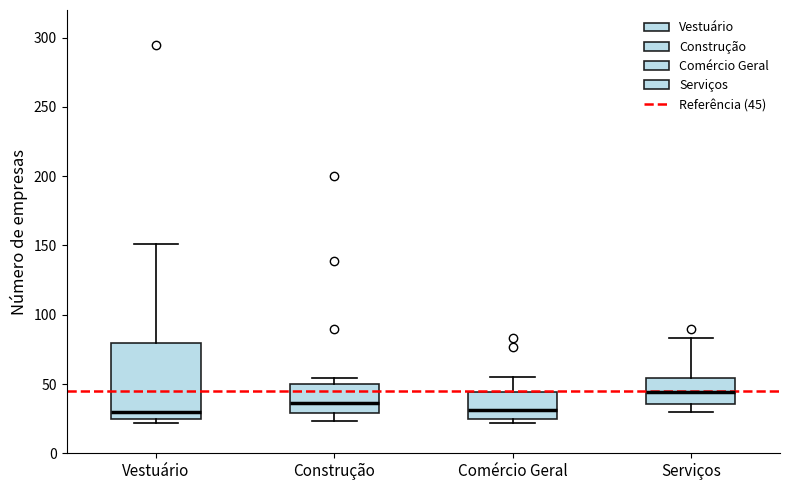

Reading left to right, read every box against the y-axis: the position of its median line, the range the box covers, and the ends of its whiskers. The values are not printed on the chart, so give them approximately, as read against the axis.

Vestuário: median 30, box 25 to 80, whiskers 20 to 150
Construção: median 35, box 30 to 50, whiskers 25 to 55
Comércio Geral: median 30, box 25 to 45, whiskers 20 to 55
Serviços: median 45, box 35 to 55, whiskers 30 to 85